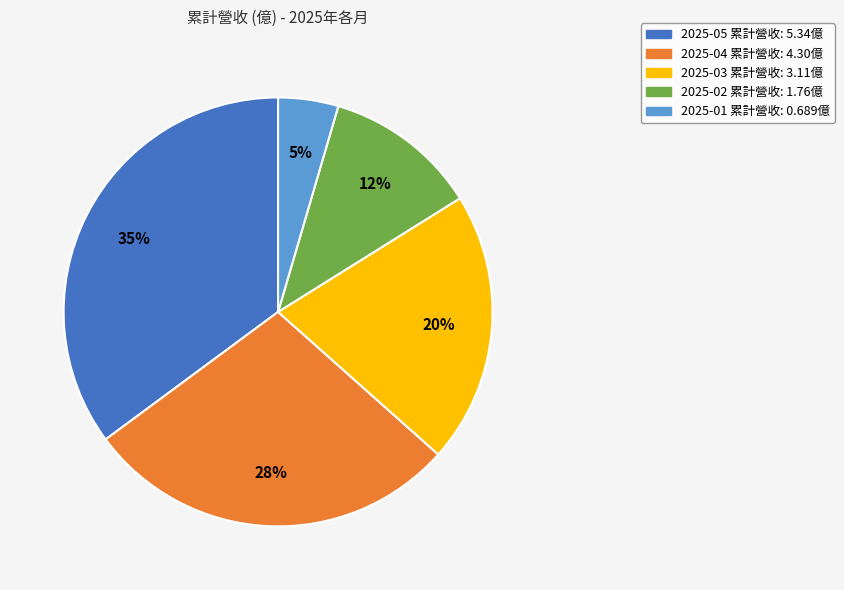

Between 2025-02 and 2025-03, which is larger?

2025-03